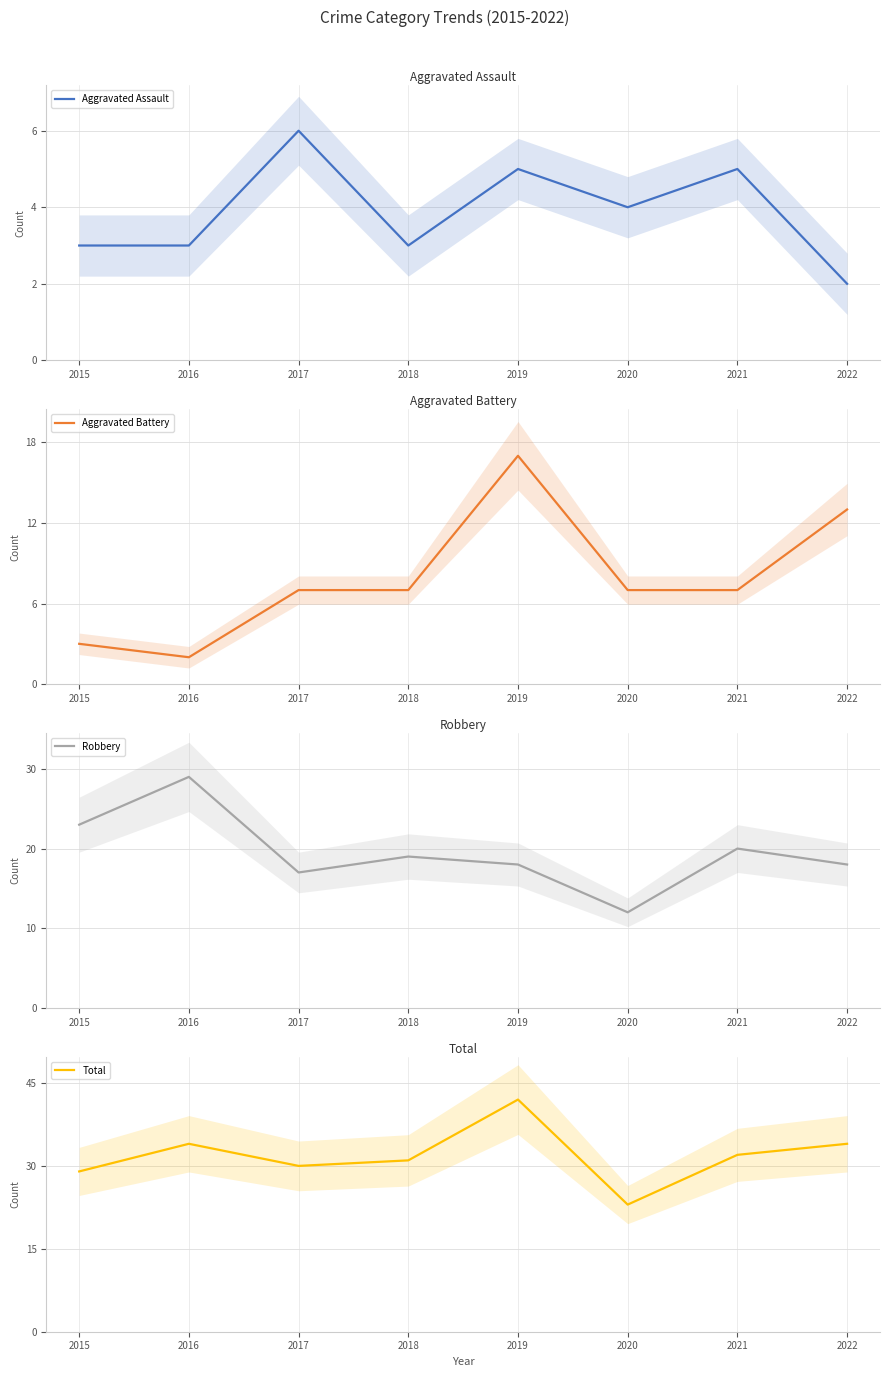

What is the difference between the maximum and minimum values in the Aggravated Battery series?

15